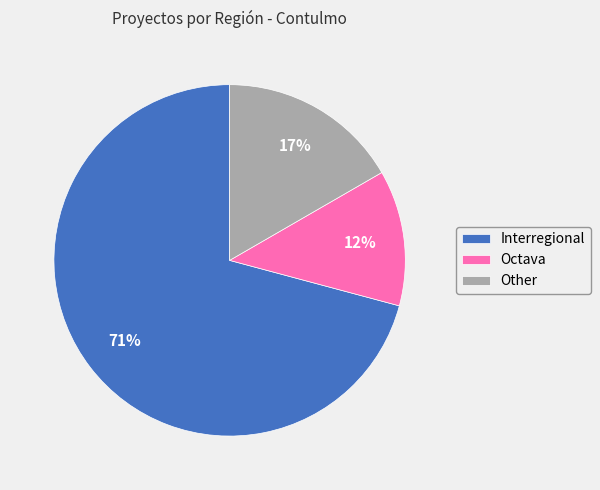

True or false: Octava accounts for 12% of the total.

True